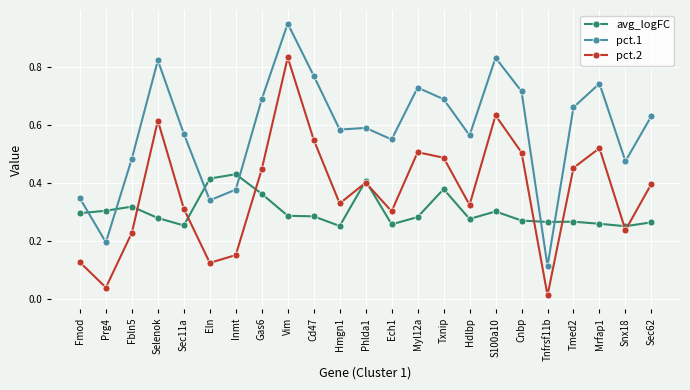

True or false: pct.2 and pct.1 cross at least once.

False